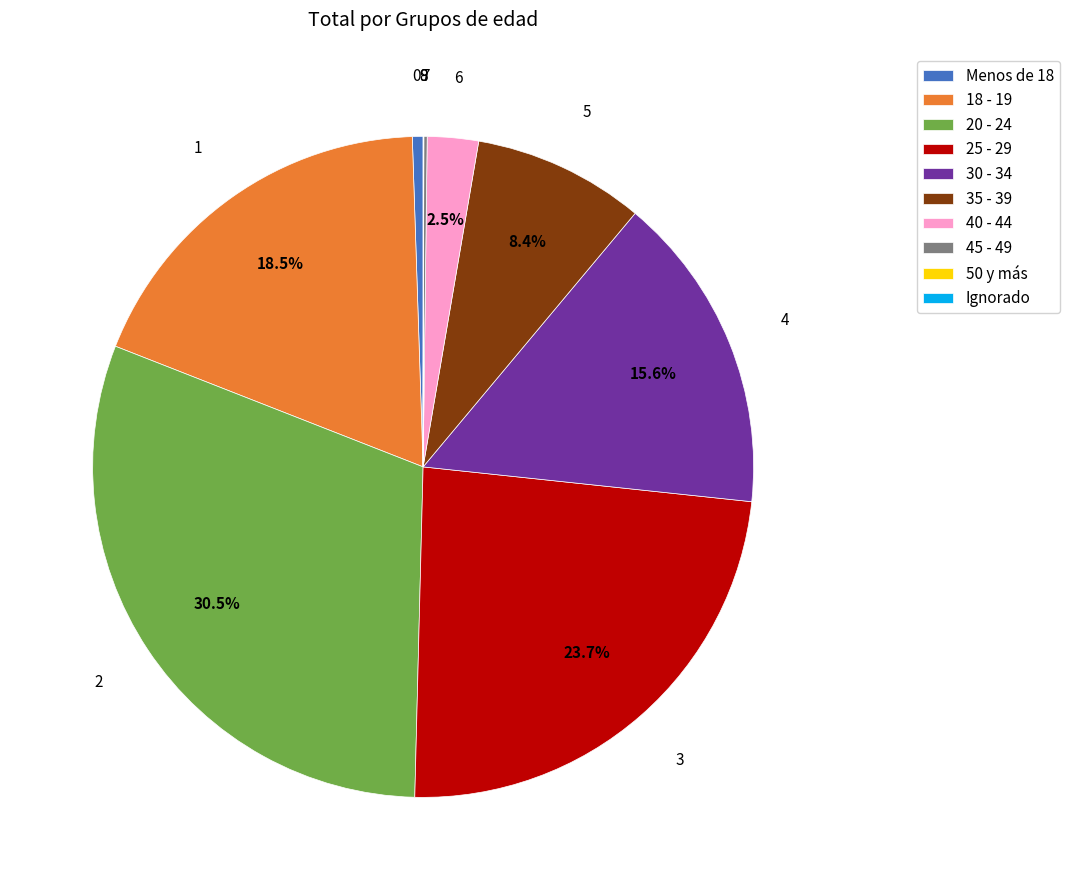

Which slice is the largest?

20 - 24